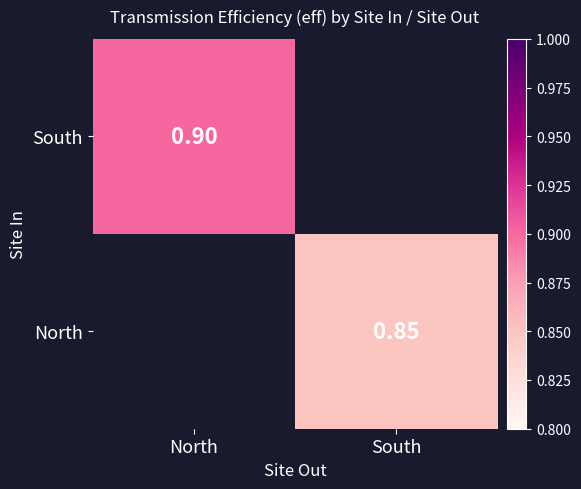

Is the value of South at North greater than the value of North at South?

Yes